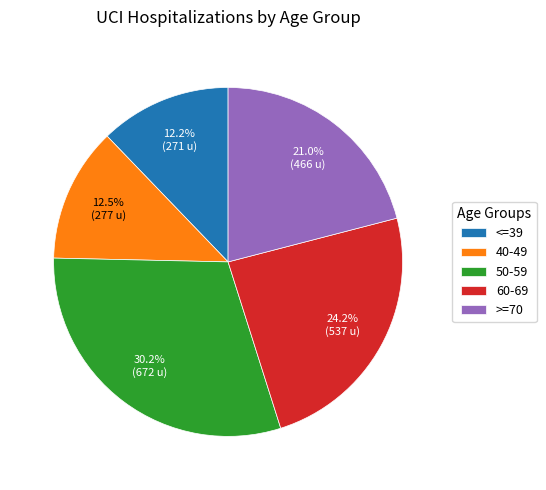

Which category has the biggest portion of the pie?

50-59